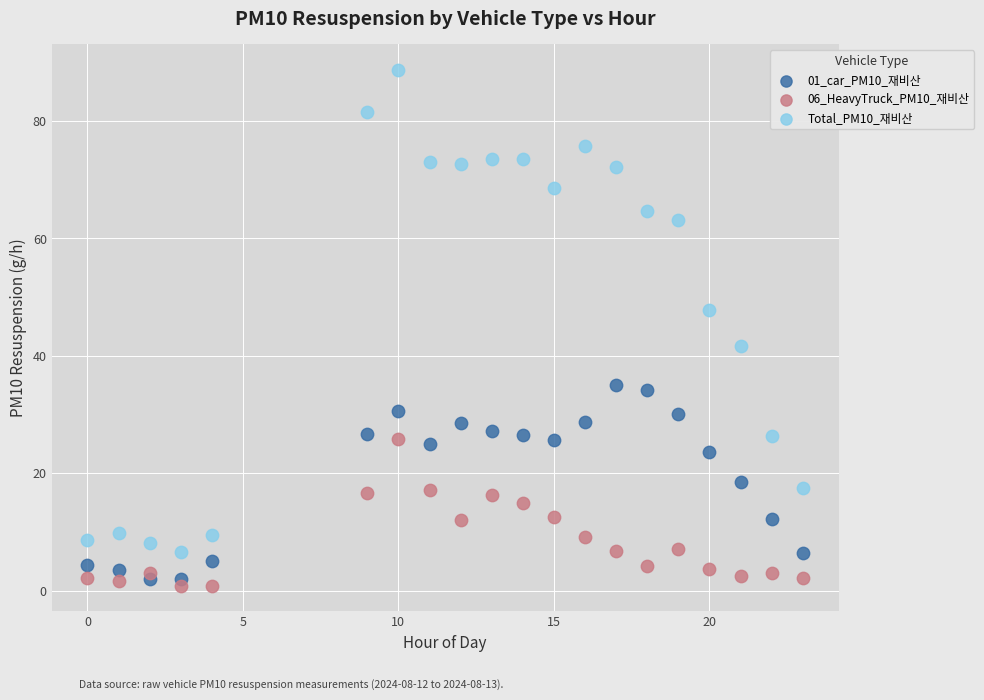

Which series contains the highest Y value?

Total_PM10_재비산